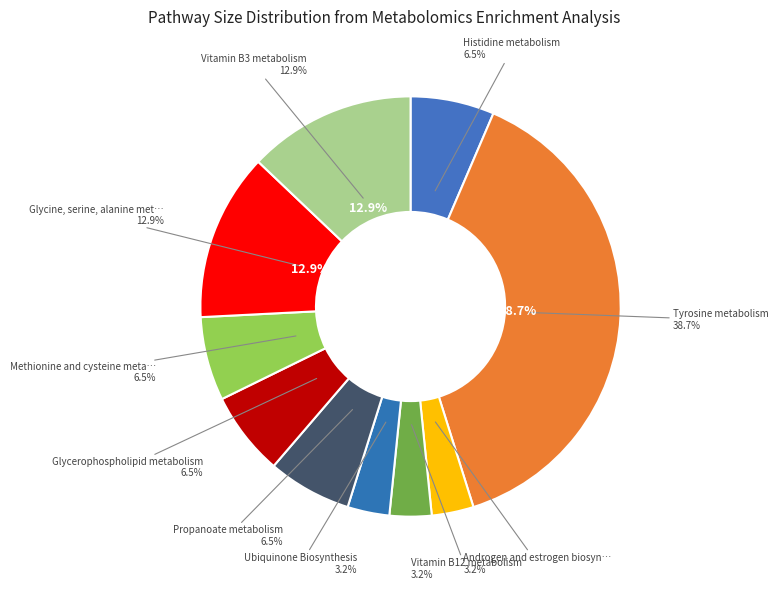

To the nearest percent, what is the average slice percentage?

10%